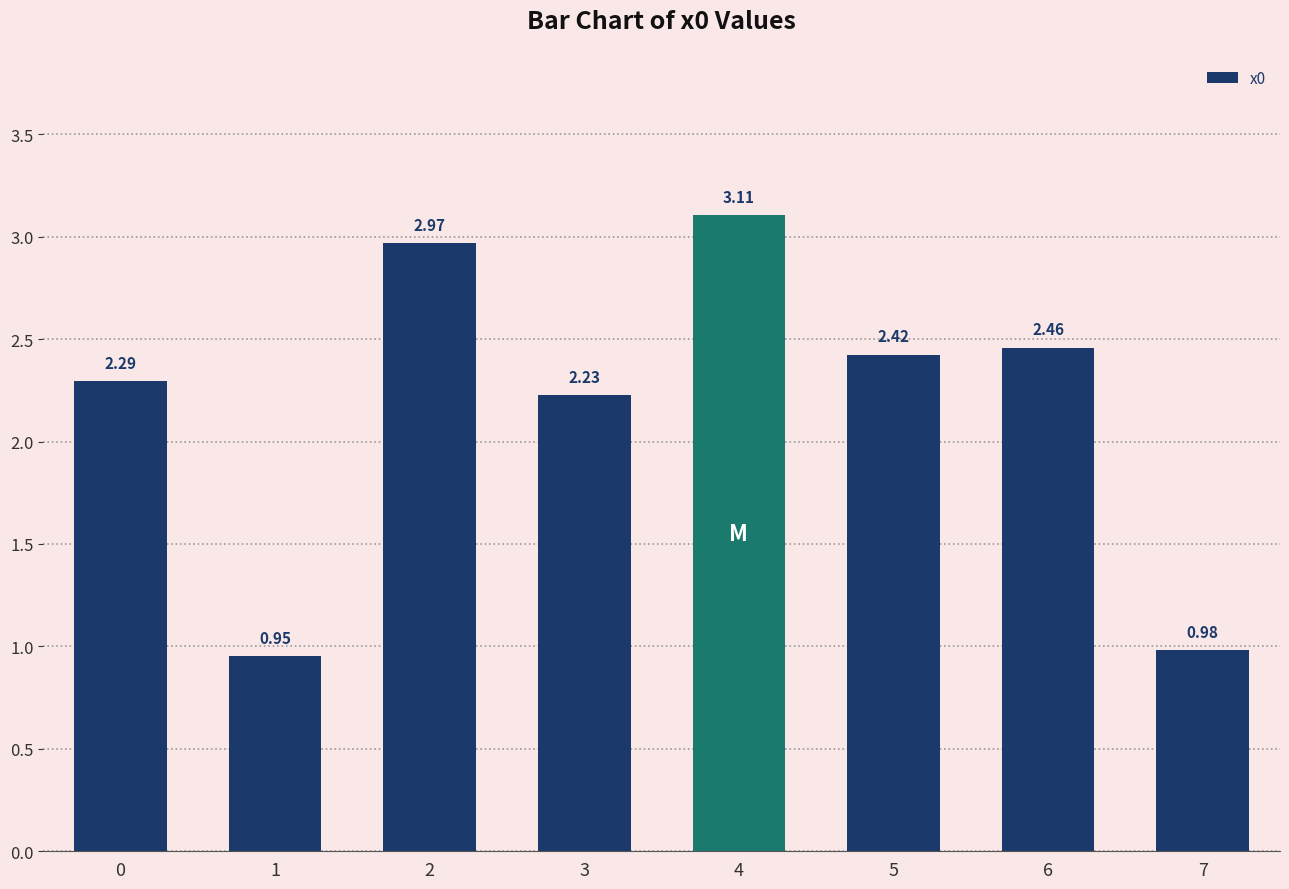

At which label is the value closest to 2?

3